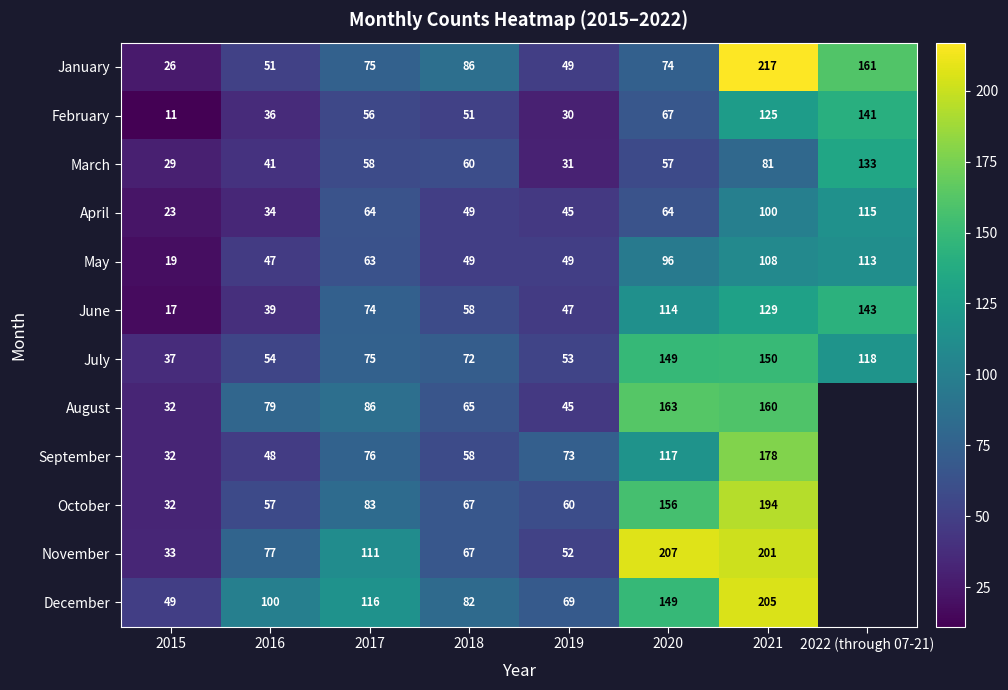

Which category has the lowest value across all series?

2022 (through 07-21)